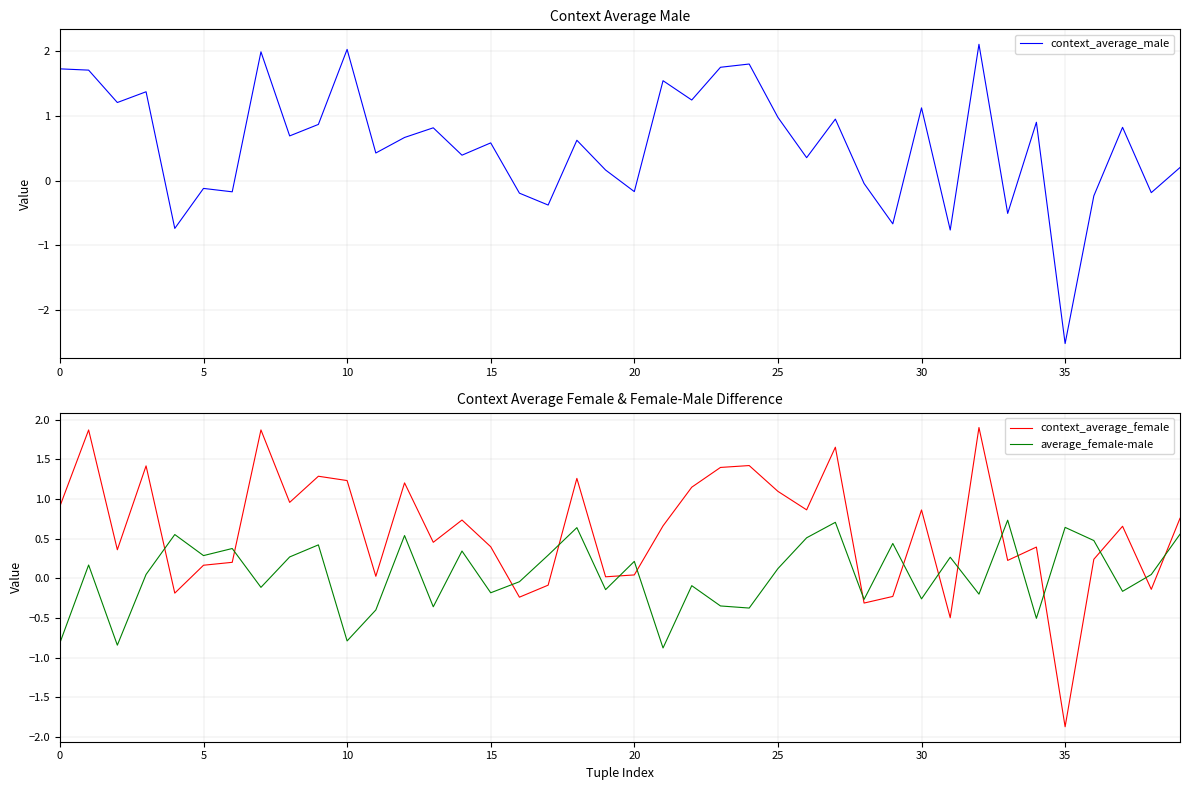

What is the label of the 19th point from the left?

18